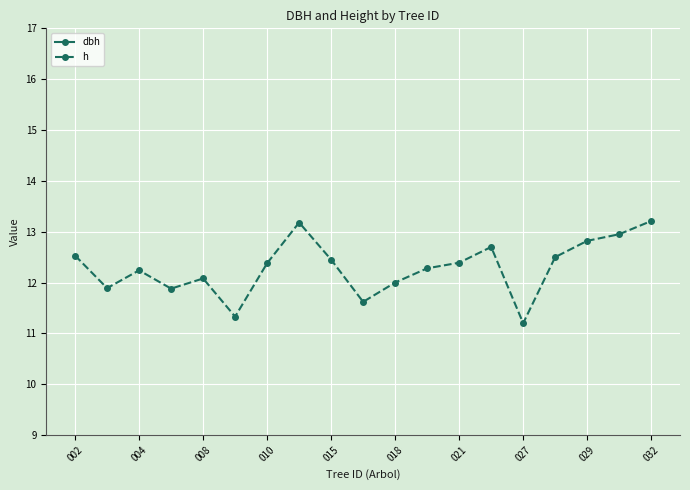

Is it true that h equals 7.5 at 029?

False